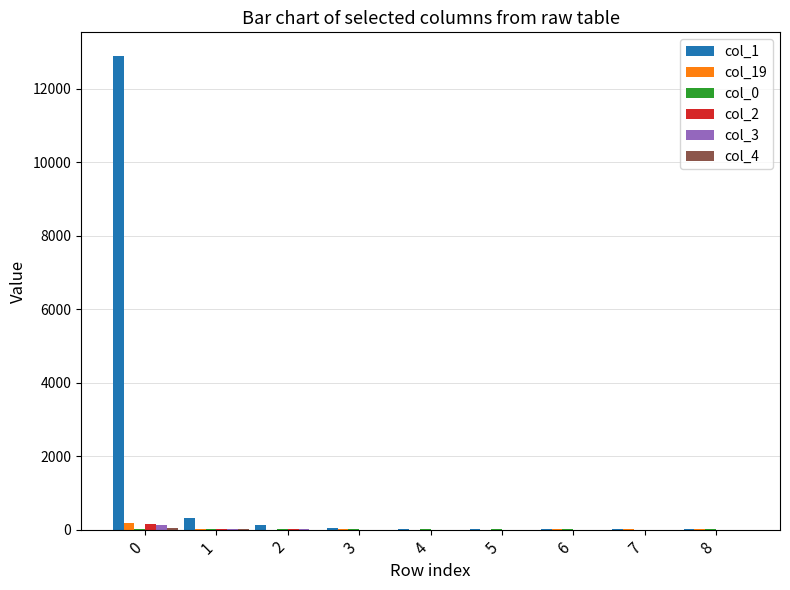

Is it true that col_2 equals 0 at 8?

True